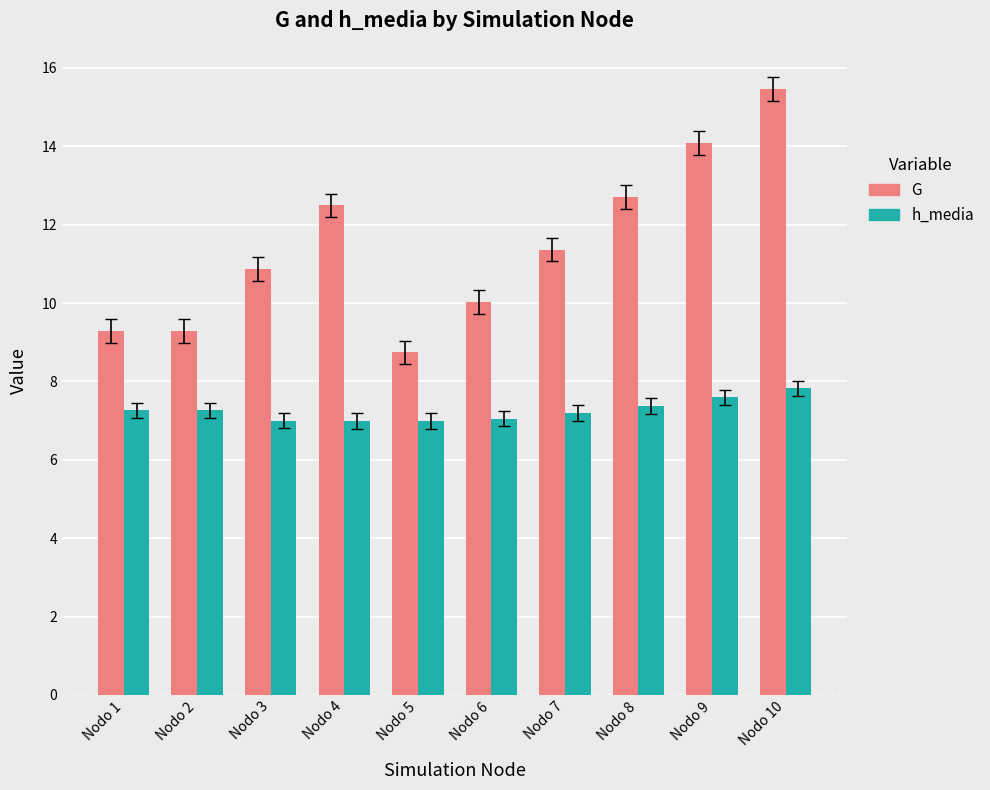

How many categories are shown in the chart?

10